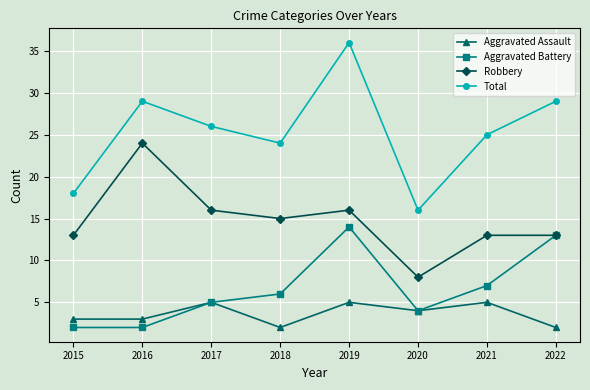

At which label is Aggravated Battery closest to 8?

2021